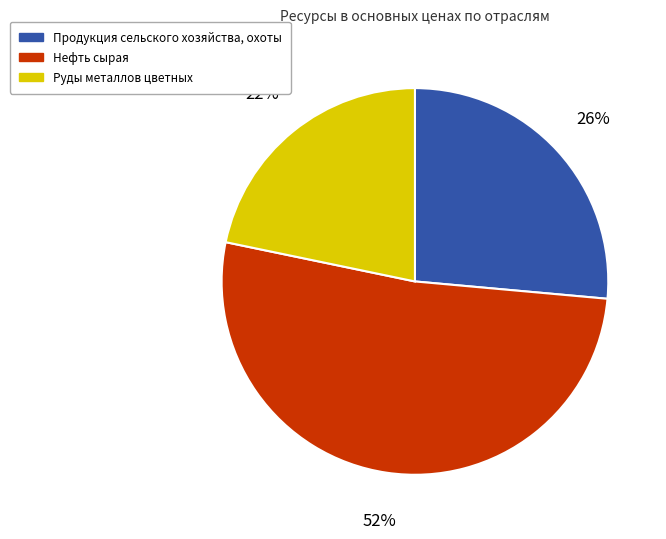

Do Руды металлов цветных and Продукция сельского хозяйства, охоты together represent more than half of the pie?

No